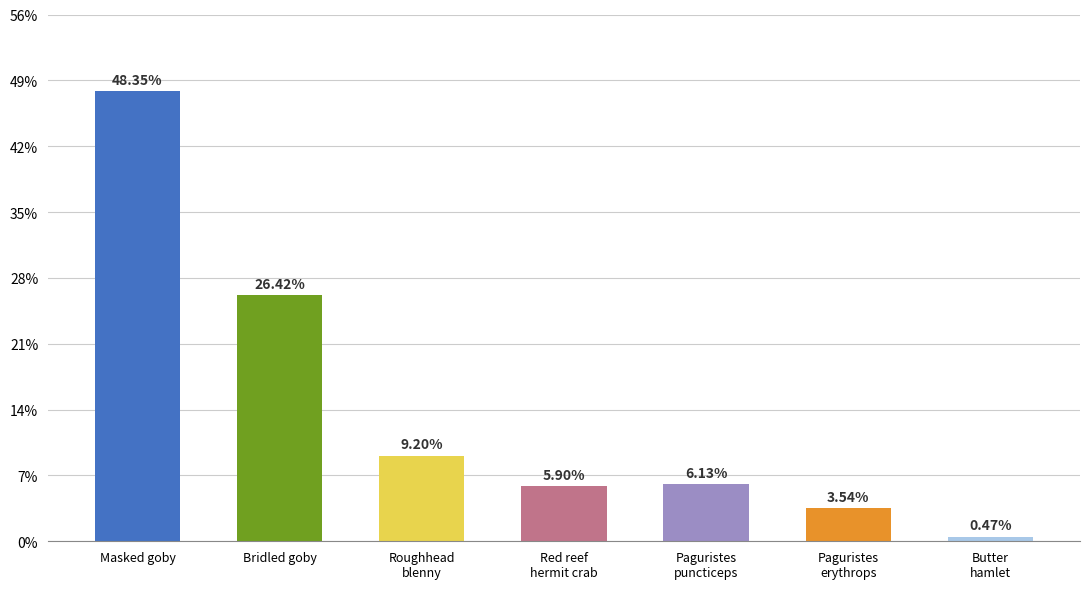

Are the bars horizontal?

No